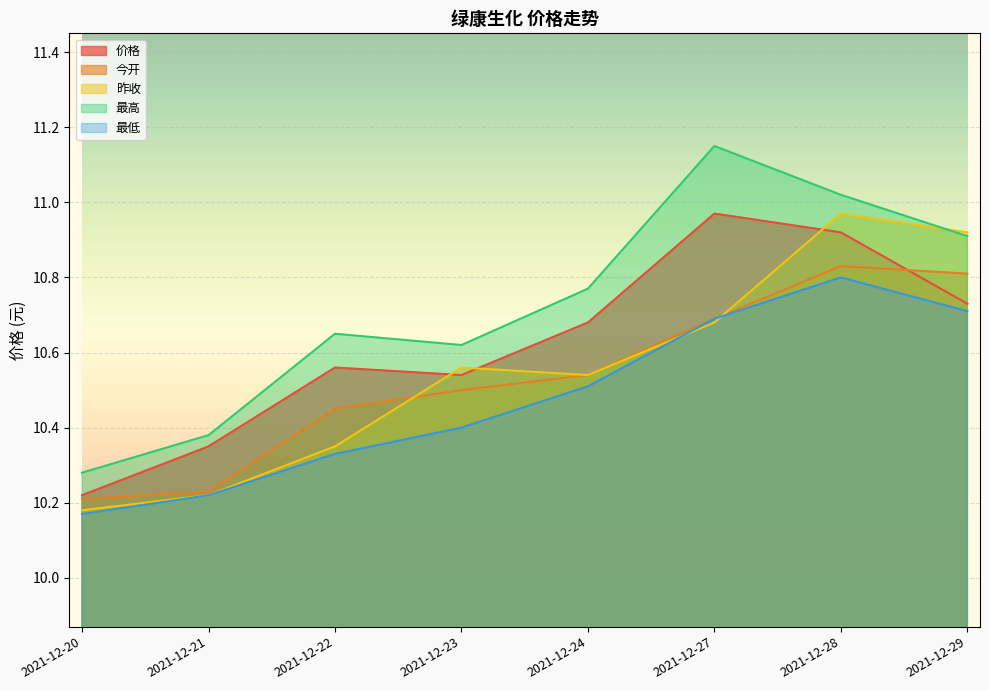

The value of 今开 at 2021-12-20 is 10.2. True or false?

True